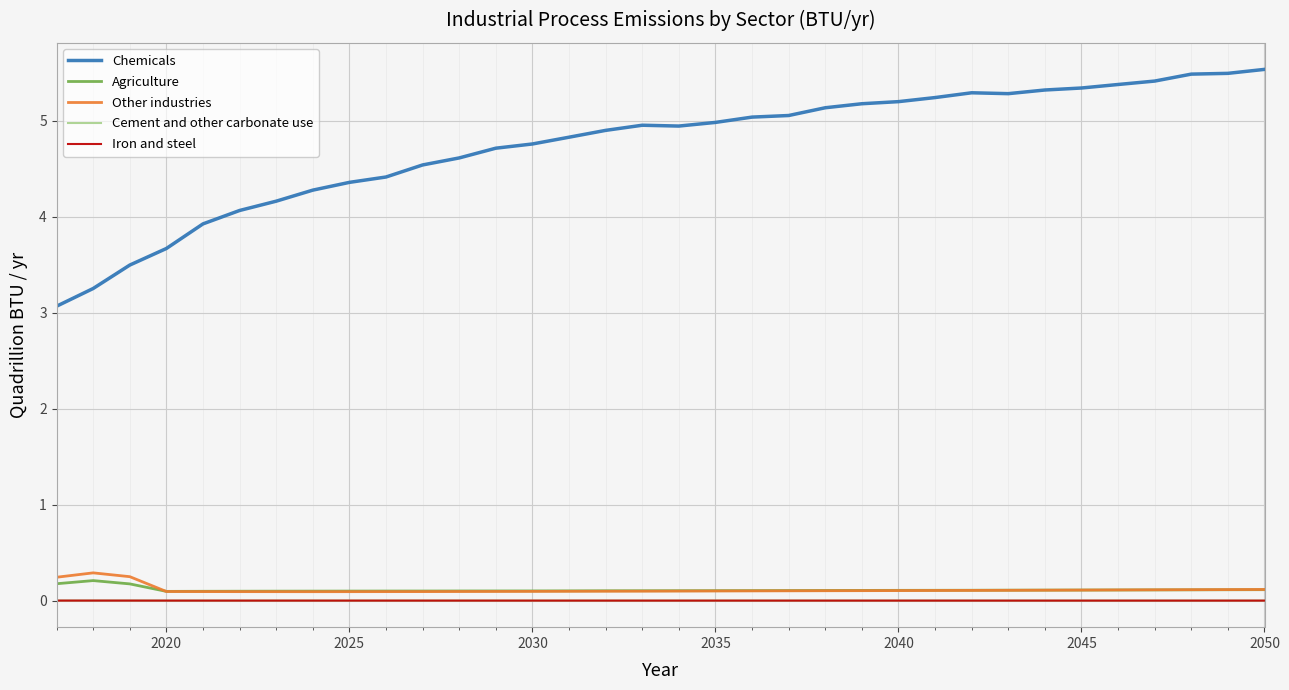

True or false: Iron and steel and Chemicals cross at least once.

False